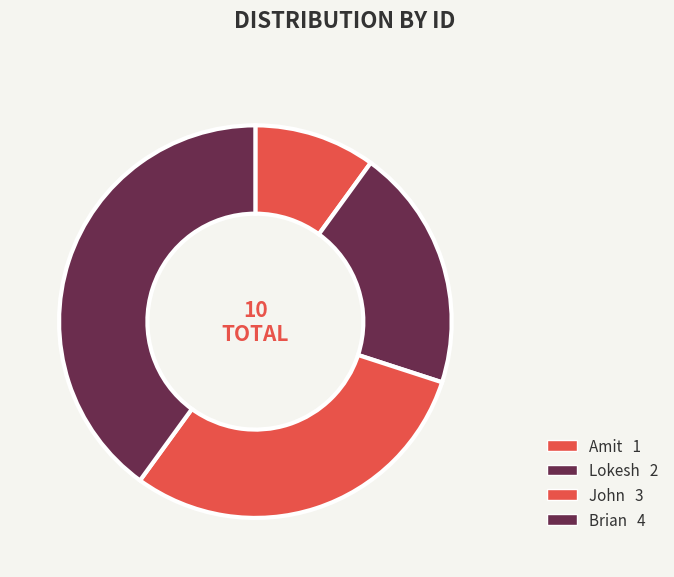

Which category has the smallest portion of the pie?

Amit